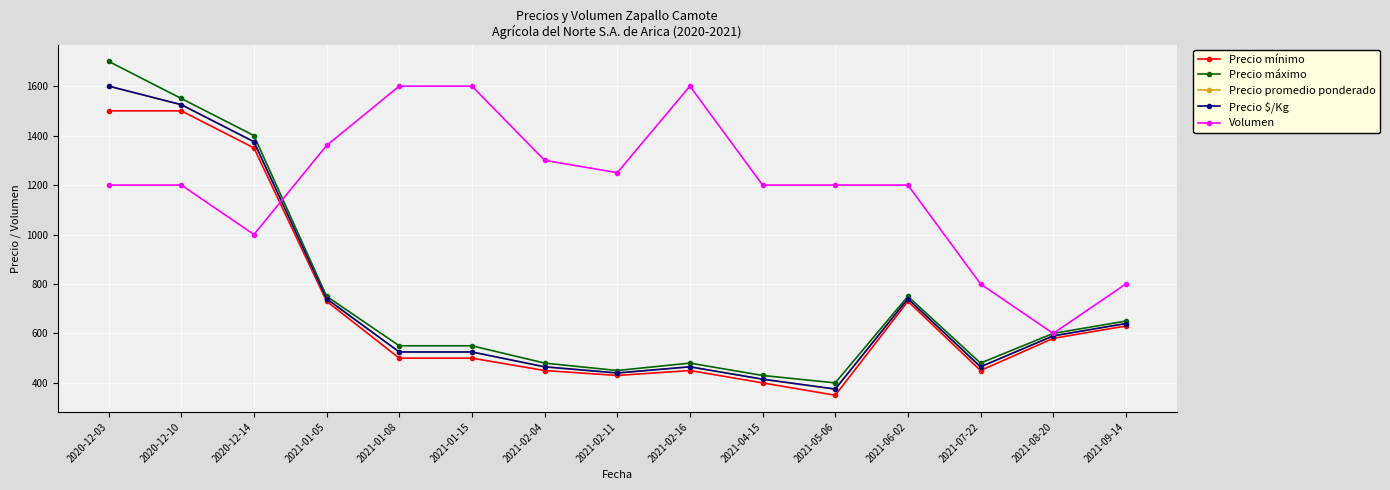

Is the value of Precio $/Kg at 2021-05-06 greater than the value of Precio promedio ponderado at 2020-12-03?

No